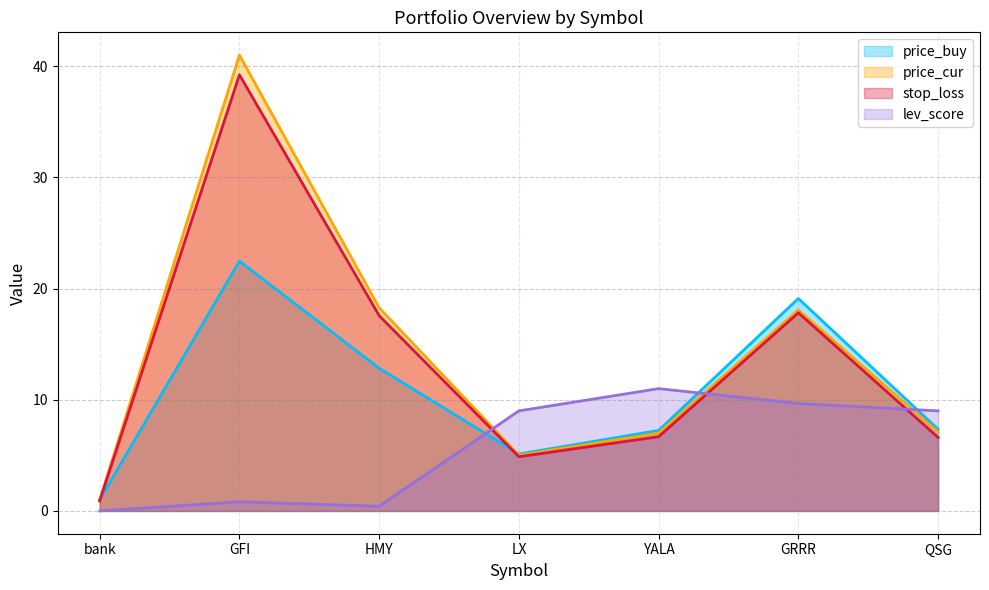

What is the sum of the price_buy values at bank and QSG?

8.3